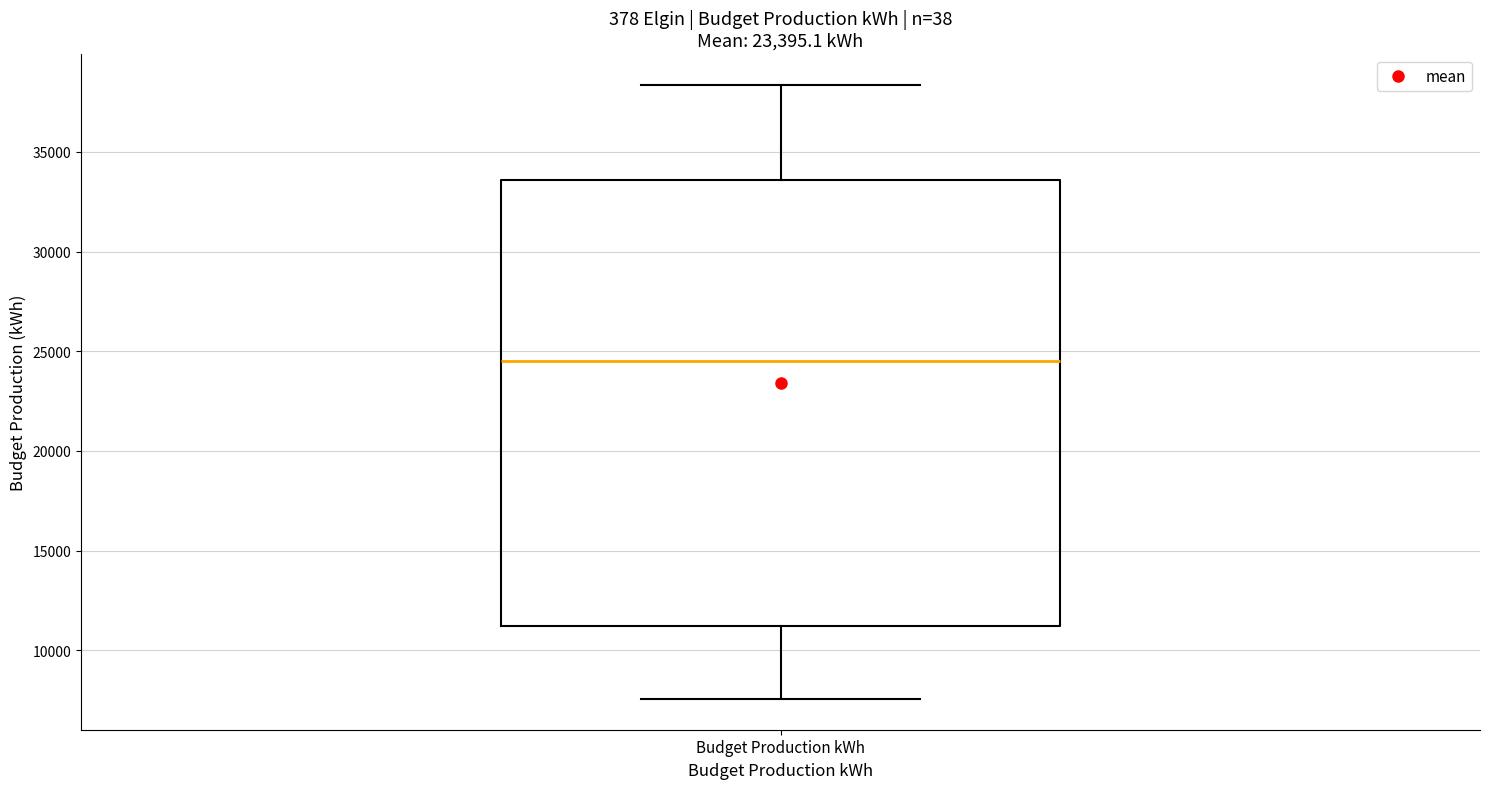

Read this box plot against the y-axis: the position of the median line, the range covered by the box, and the ends of both whiskers. The values are not printed on the chart, so give them approximately, as read against the axis.

median 24500, box 11000 to 33500, whiskers 7500 to 38500